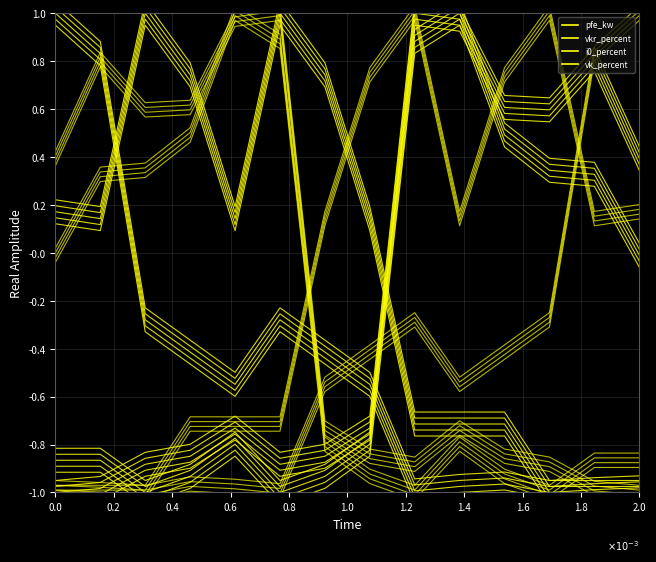

Is the value of pfe_kw at 0.4 greater than the value of vkr_percent at 2.0?

No